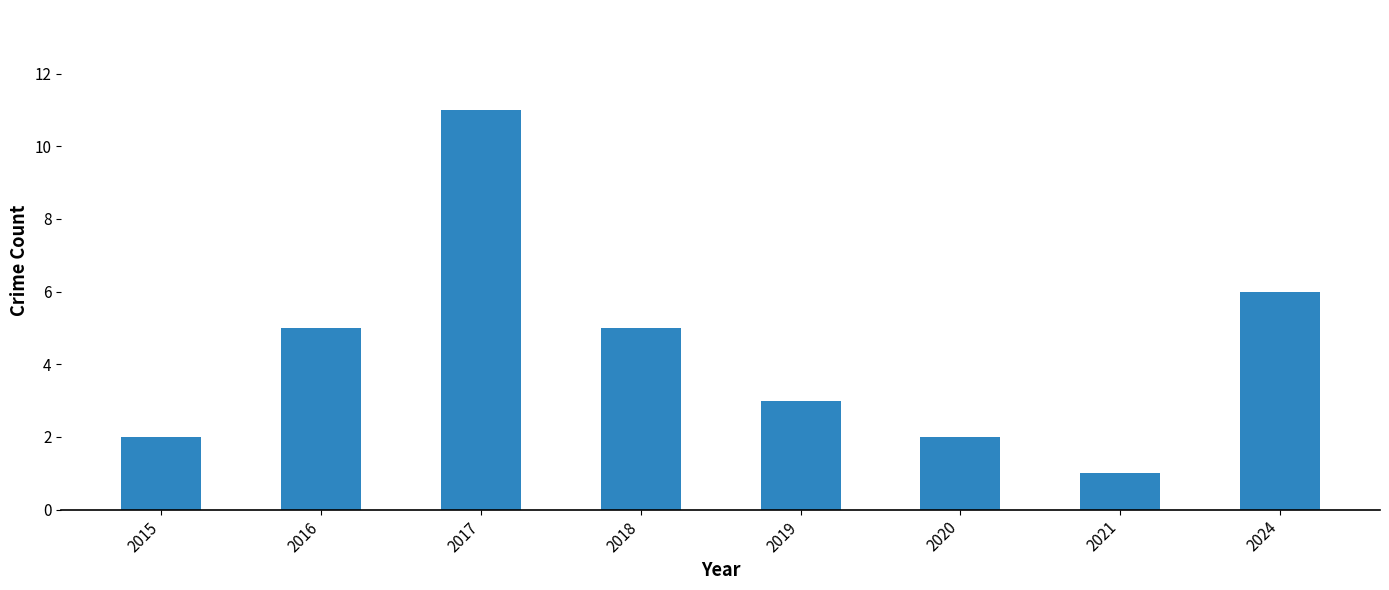

Where is the data nearest to the value 6?

2024